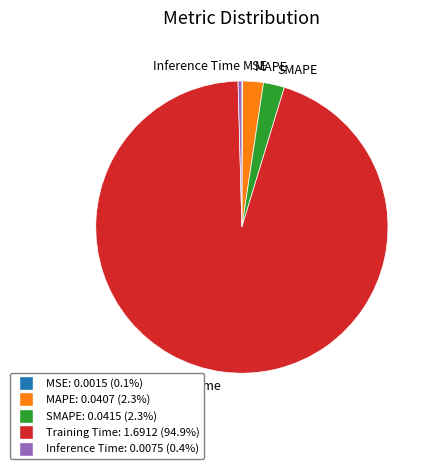

Combined, do Training Time and SMAPE account for over 50%?

Yes